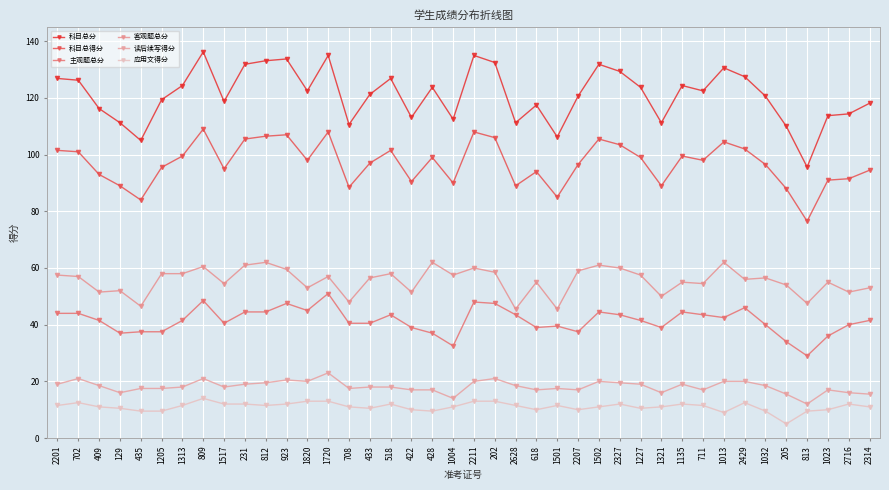

At 2716, list the series in order from smallest to largest.

应用文得分, 读后续写得分, 主观题总分, 客观题总分, 科目总得分, 科目总分